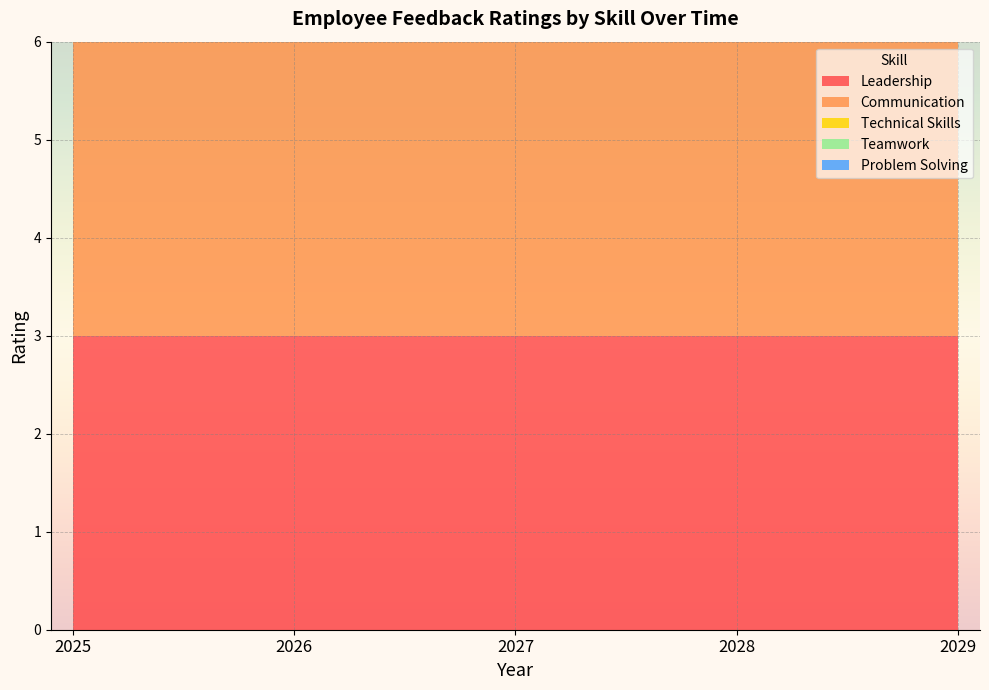

Reading left to right, extract all data points from this chart.

Leadership: 3	3	3	3	3
Communication: 4	4	4	4	4
Technical Skills: 5	5	5	5	5
Teamwork: 4	4	4	4	4
Problem Solving: 3	3	3	3	3